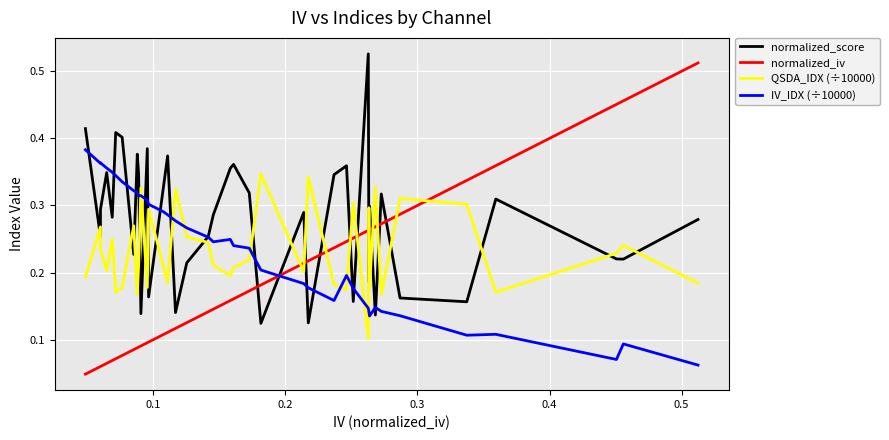

Which series has the widest spread of values?

normalized_iv